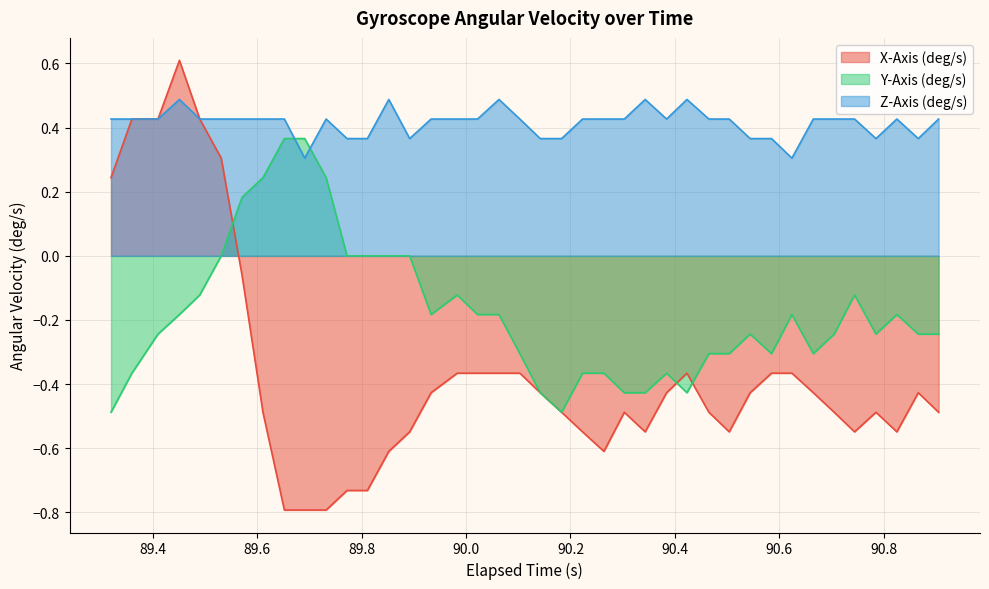

Which series has the largest total across all categories?

Z-Axis (deg/s)